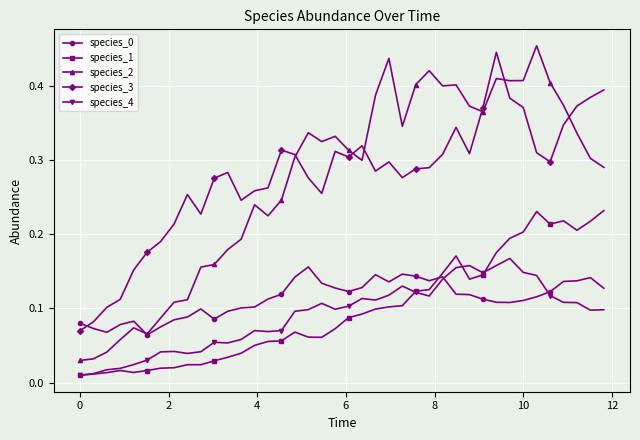

At how many categories does at least one series exceed 0?

40